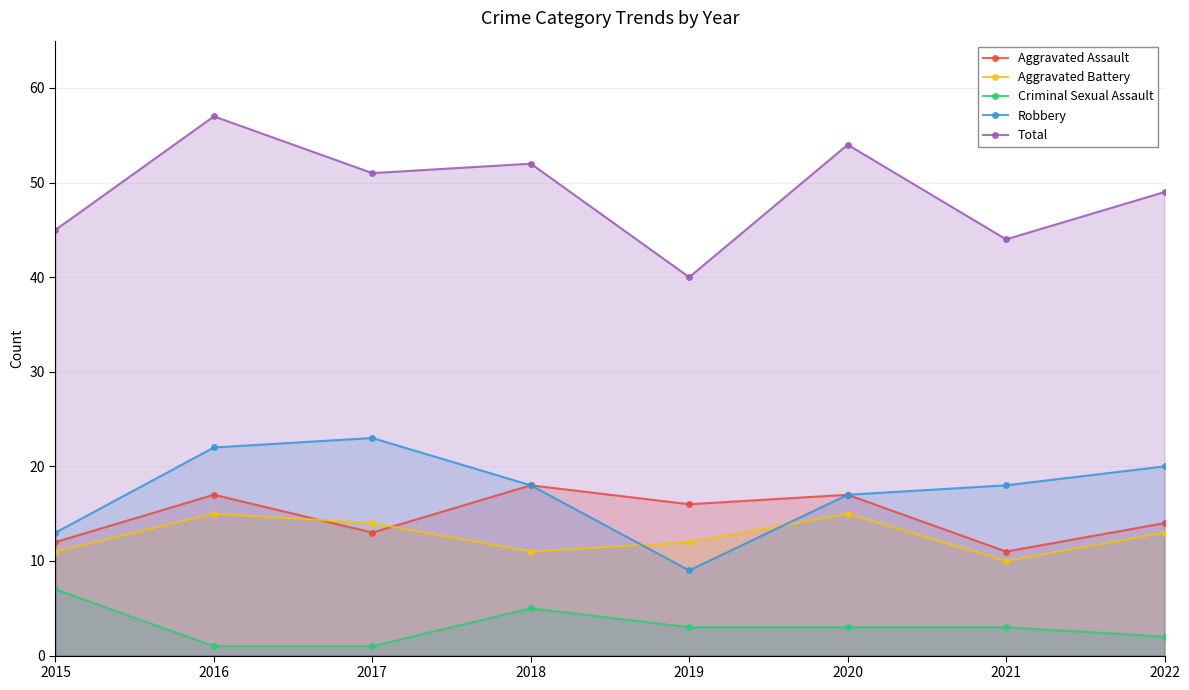

Rank the series at 2016 from lowest to highest value.

Criminal Sexual Assault, Aggravated Battery, Aggravated Assault, Robbery, Total